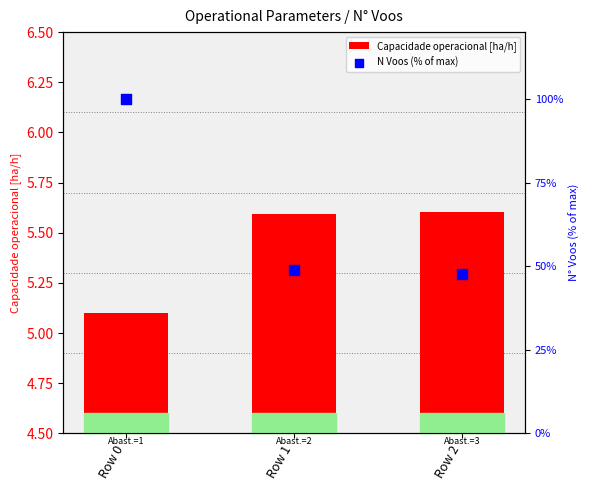

Is the value of Capacidade operacional [ha/h] at Row 0 greater than the value of N Voos (% of max) at Row 1?

No